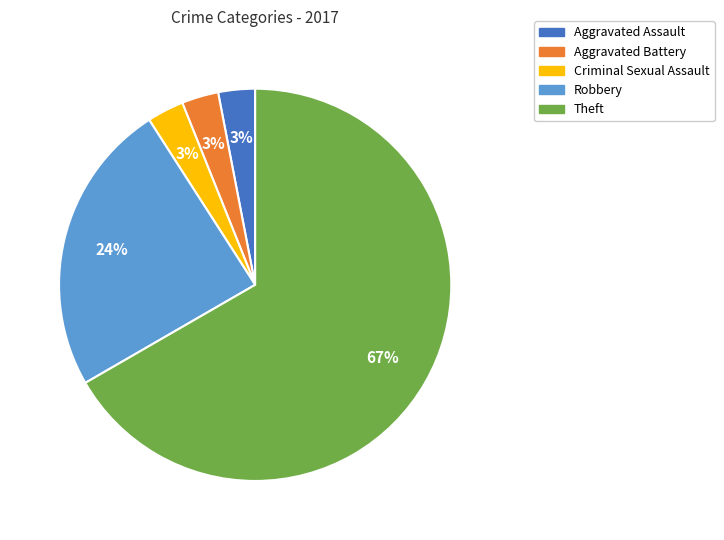

The Aggravated Battery slice represents 3% of the pie. True or false?

True